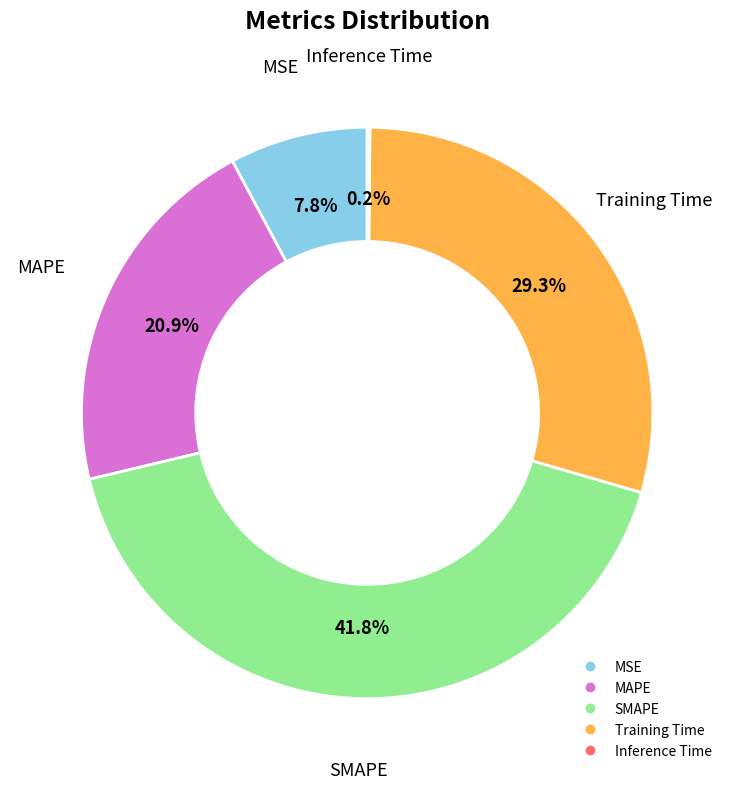

Does MAPE account for over 50% of the chart?

No